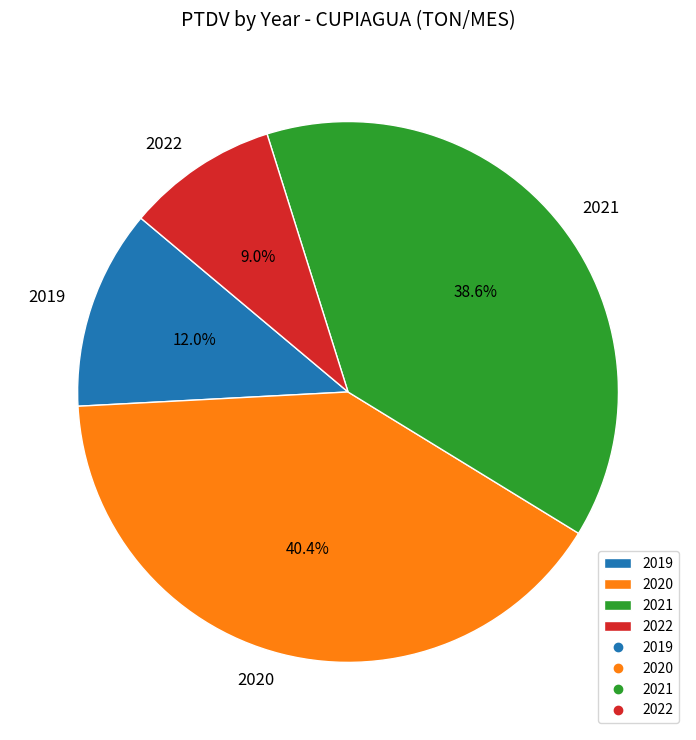

What is the ratio of the value at 2020 to the value at 2021?

1.0